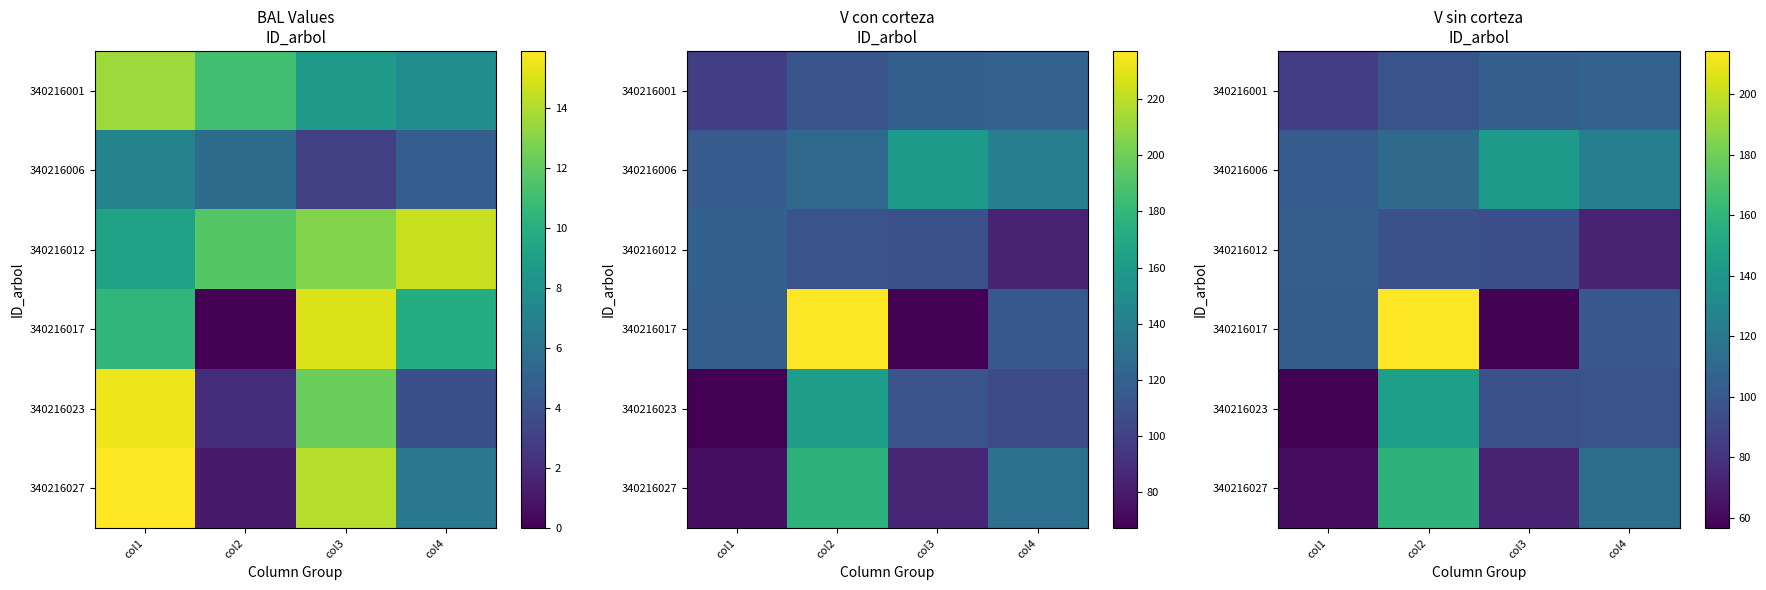

Which has a higher value, col2 or col3?

col3